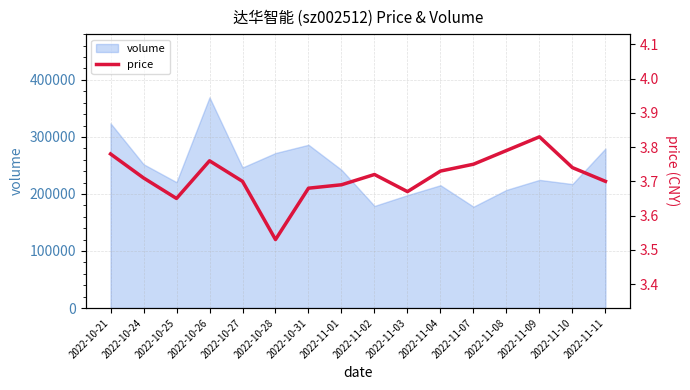

The value of volume at 2022-11-10 is 117974. True or false?

False